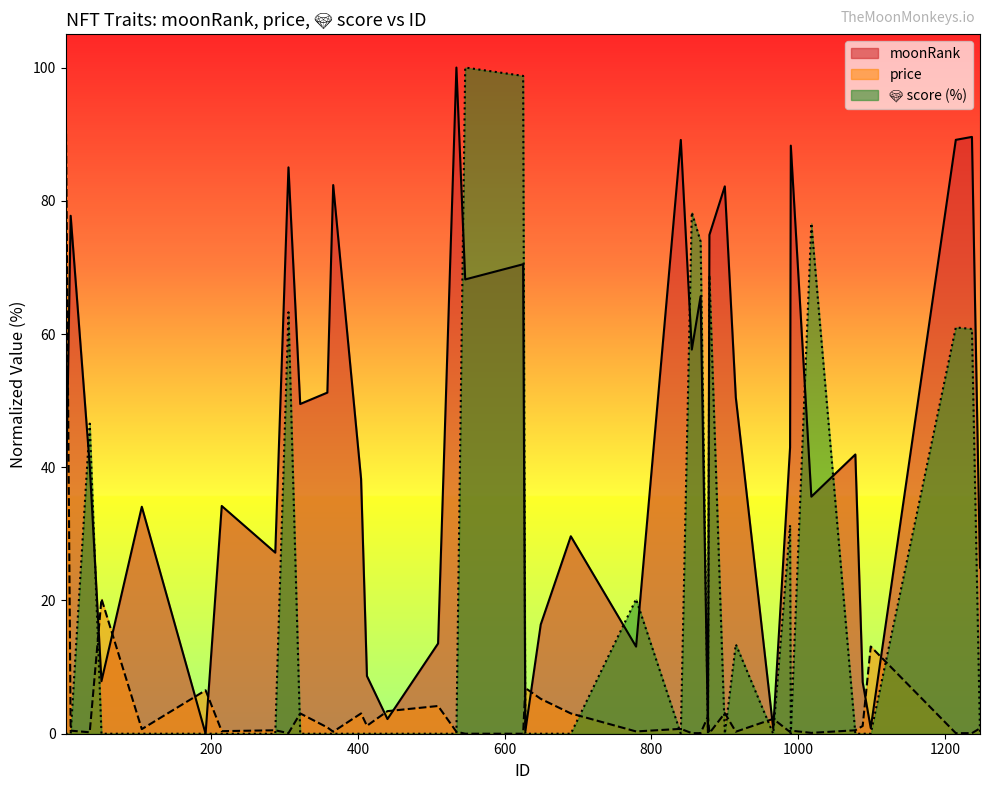

What is the sum of all moonRank values?

1723.6